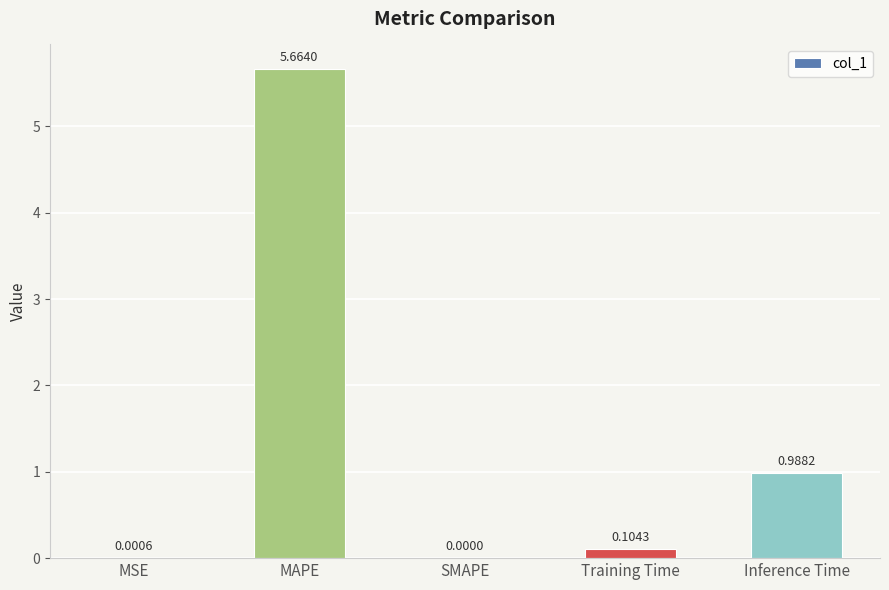

Count the number of categories in the chart.

5